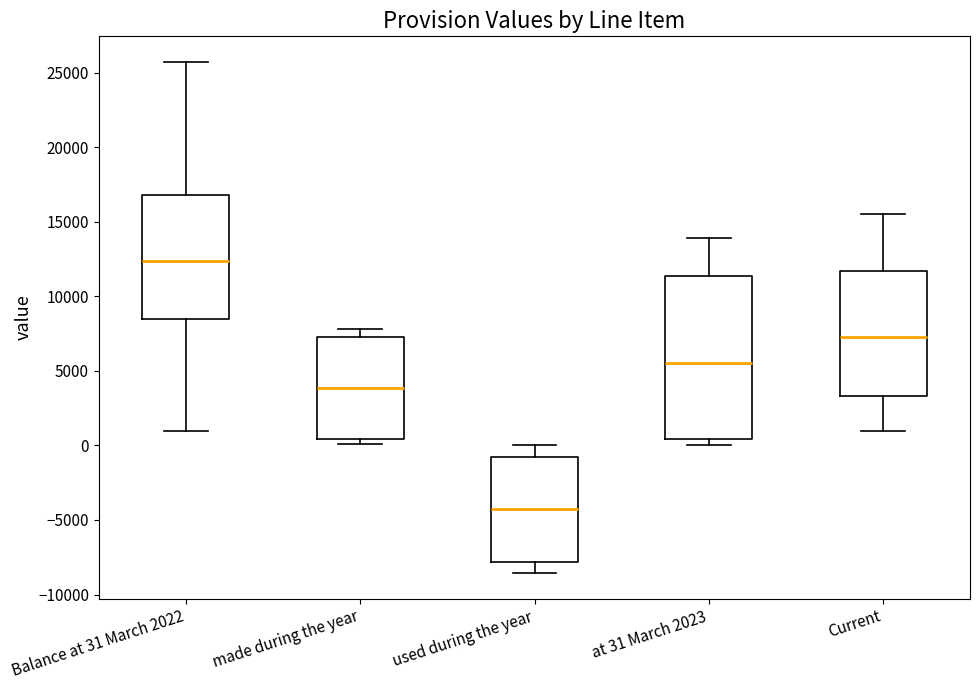

Which box has the lowest median line?

used during the year